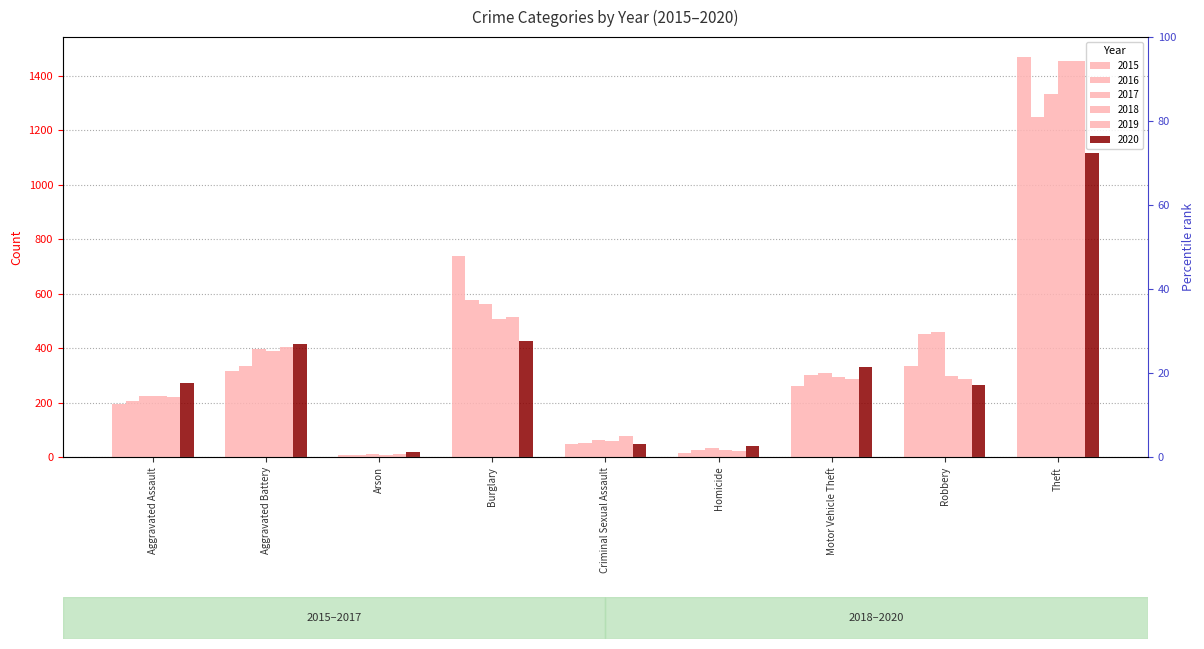

At which label does 2020 first exceed 273?

Aggravated Battery